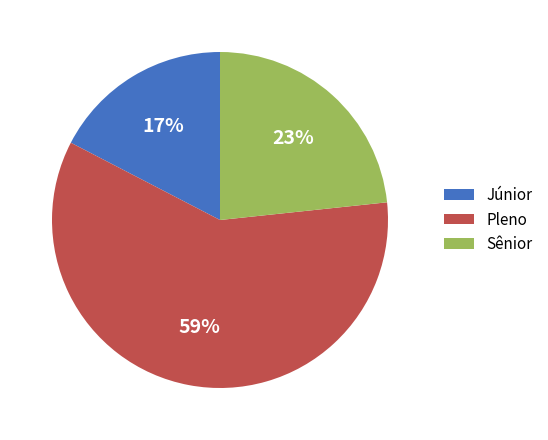

To the nearest percent, what is the average slice percentage?

33%